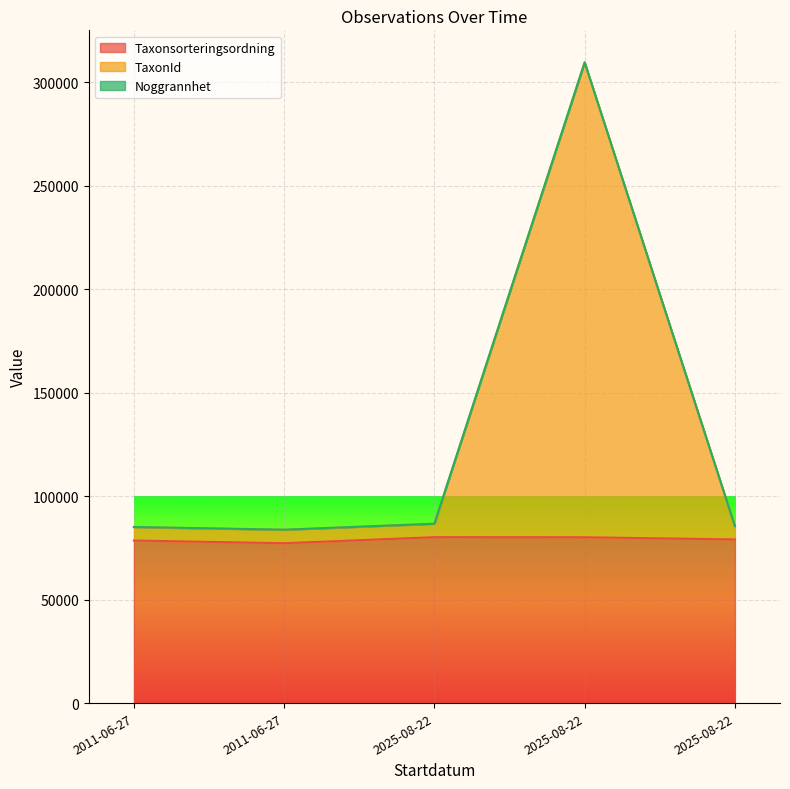

Where is Taxonsorteringsordning nearest to the value 78723?

2011-06-27